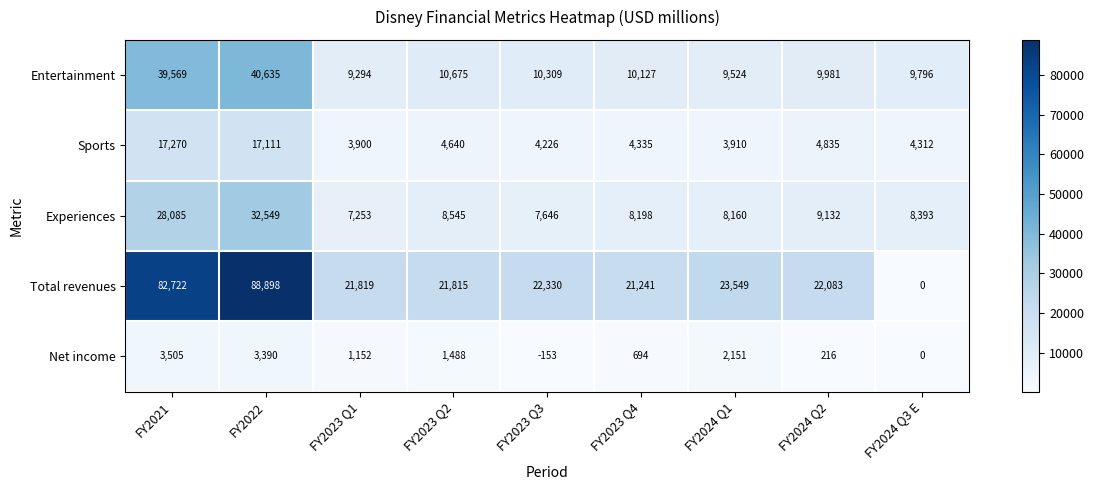

What is the difference between the highest and lowest values at FY2022?

85508